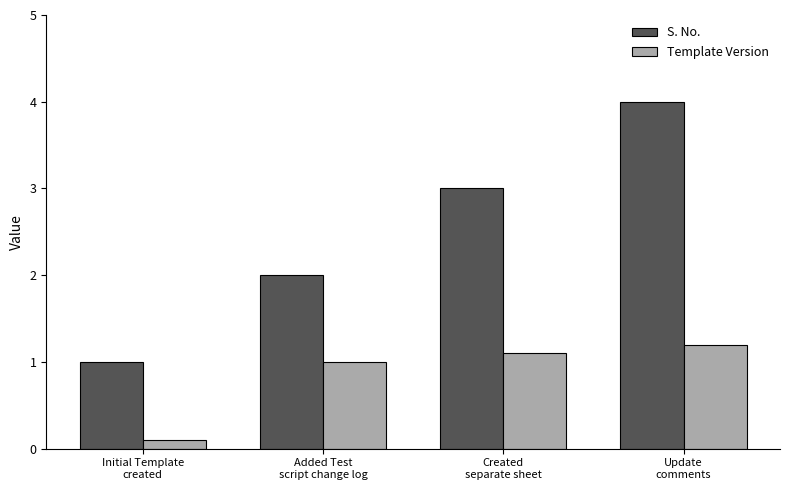

What is the sum of the Template Version values at Update
comments and Initial Template
created?

1.3